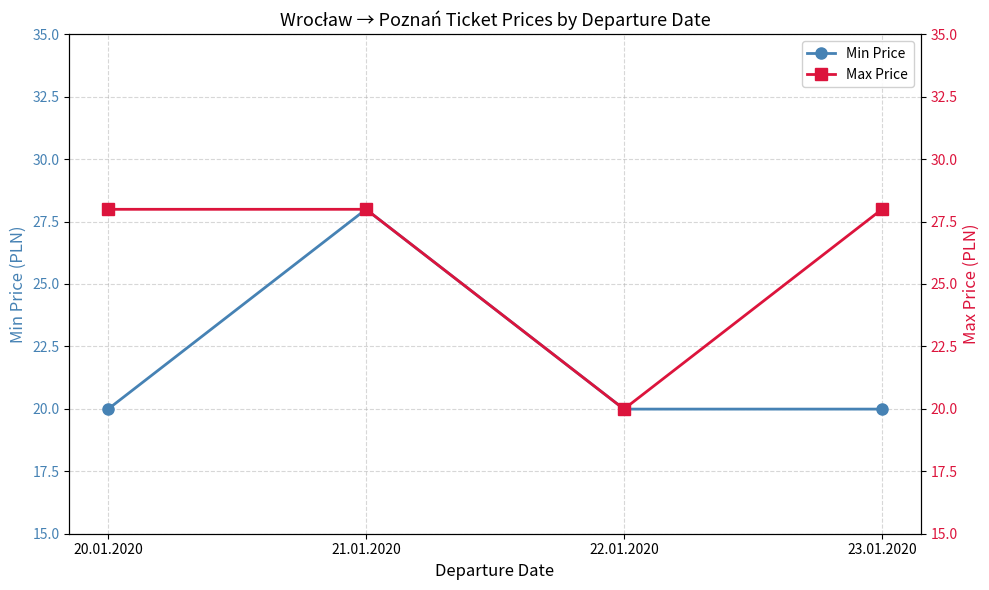

True or false: Min Price has more than 1 points higher than both neighbors.

False